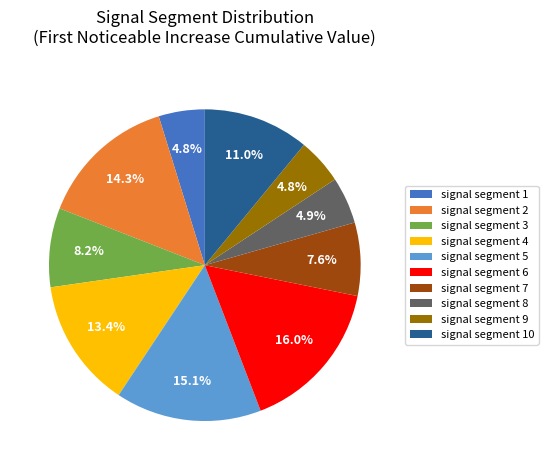

To the nearest percent, what portion does signal segment 4 represent?

13%